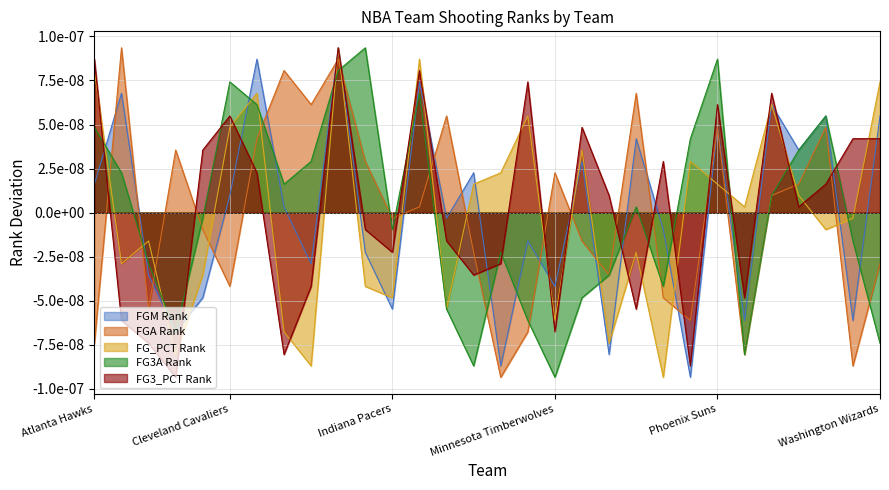

How many lines are shown in the chart?

5